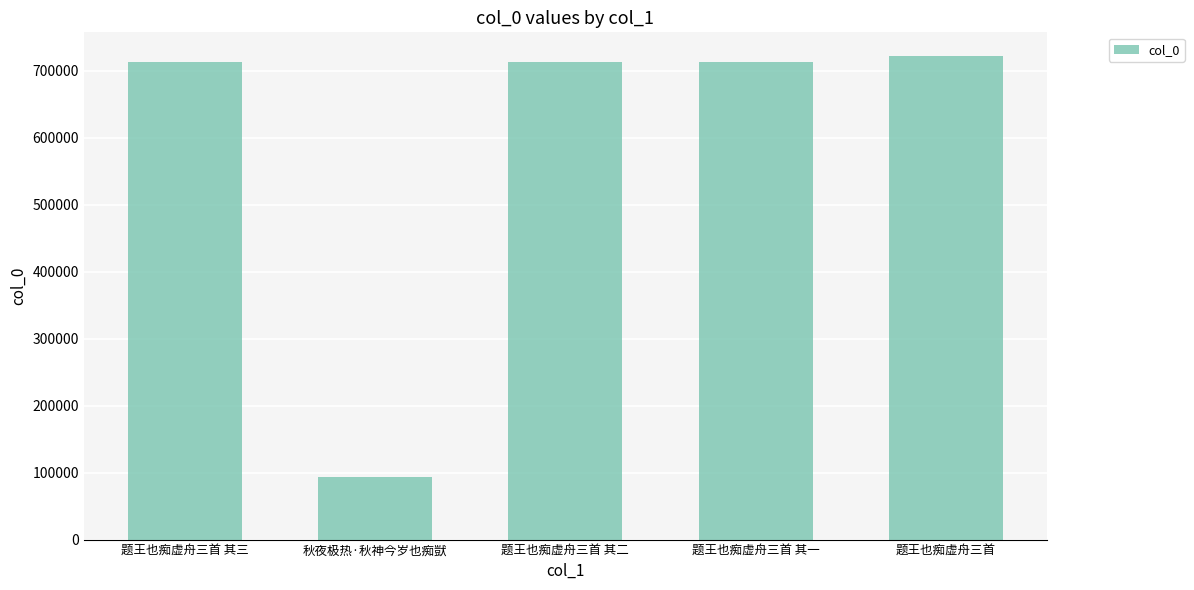

What is the label of the 4th bar from the right?

秋夜极热·秋神今岁也痴獃